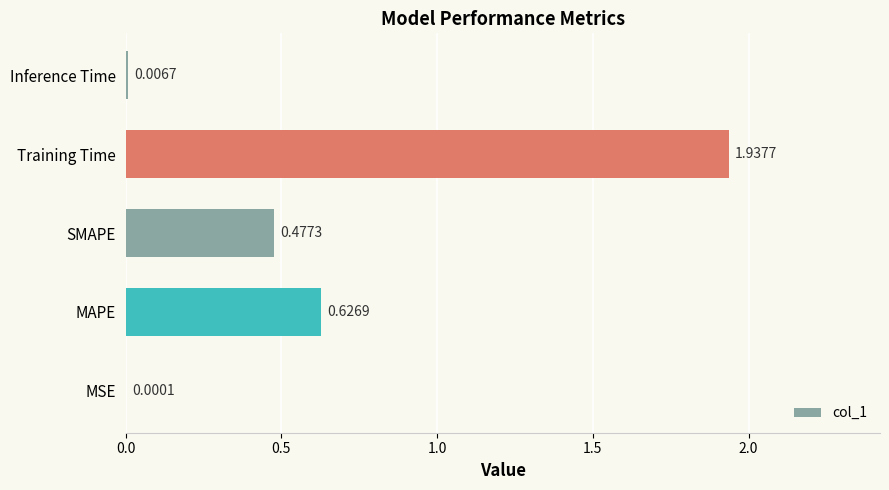

Which label corresponds to the largest value in the chart?

Training Time